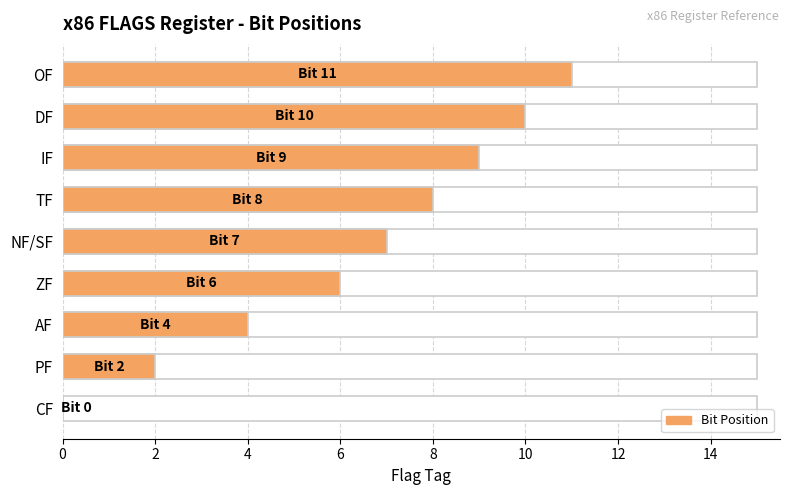

What is the sum of the values at PF and TF?

10